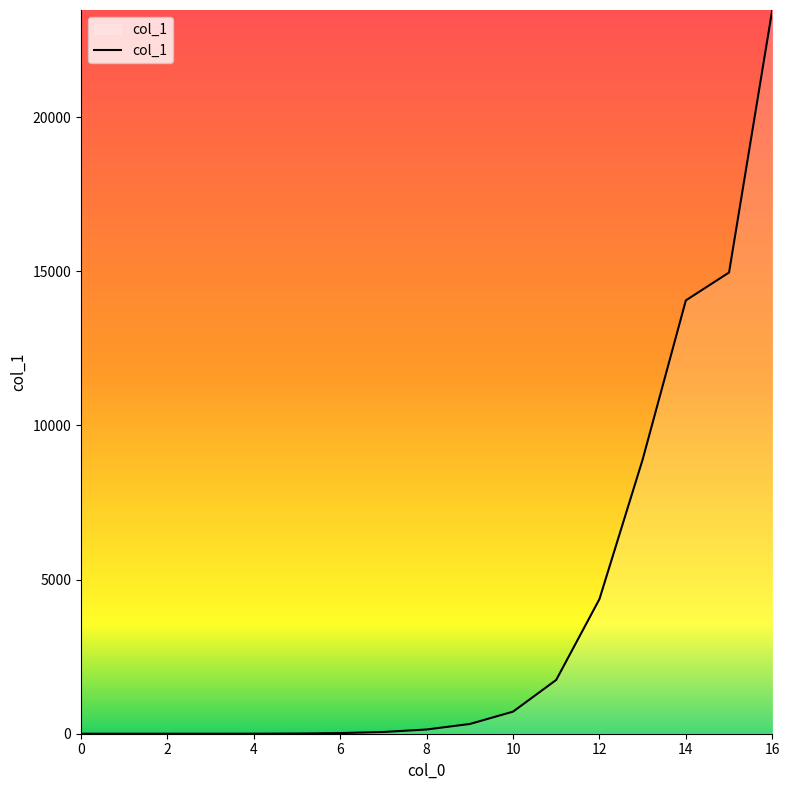

What is the average value?

4045